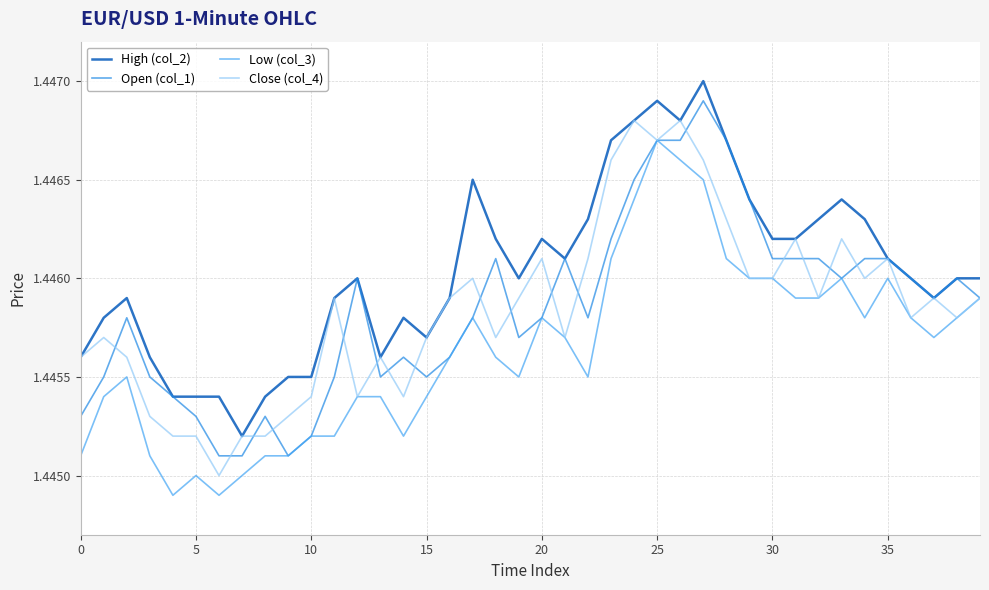

At how many categories does at least one series exceed 1?

40